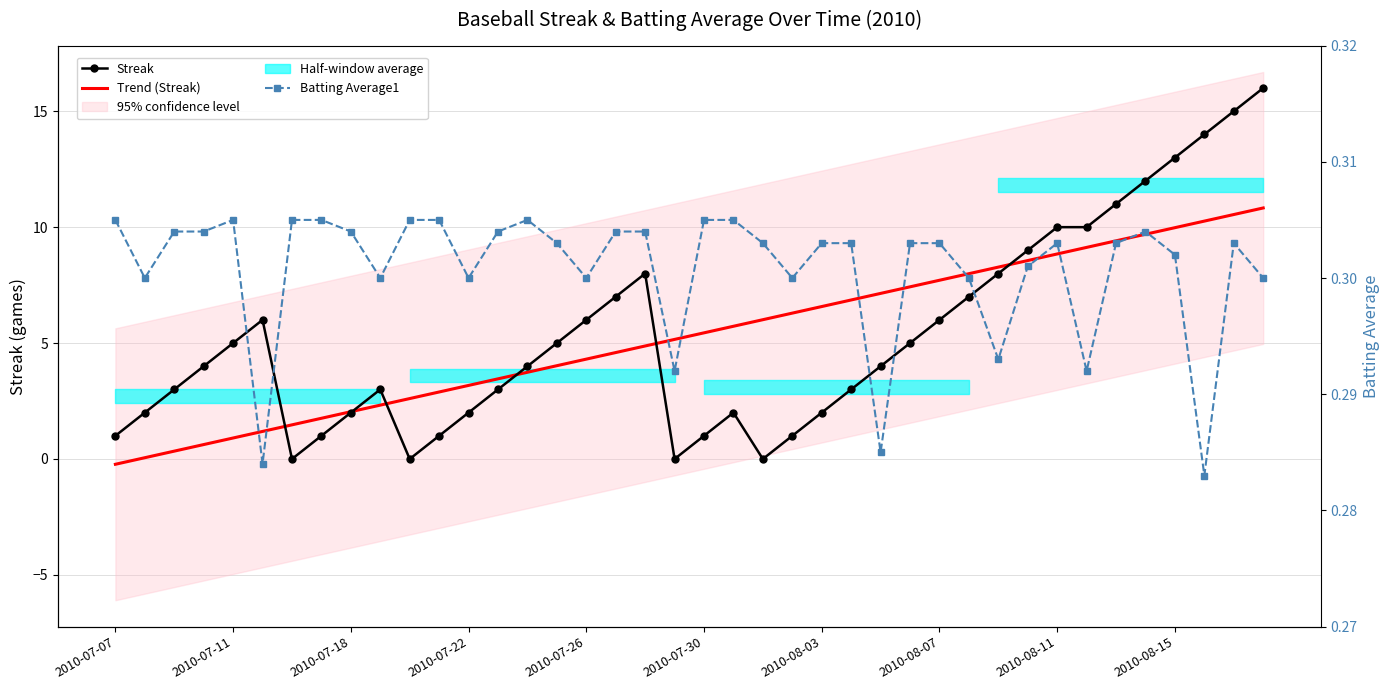

What is the difference between the Trend (Streak) values at 25 and 2010-07-11?

6.8